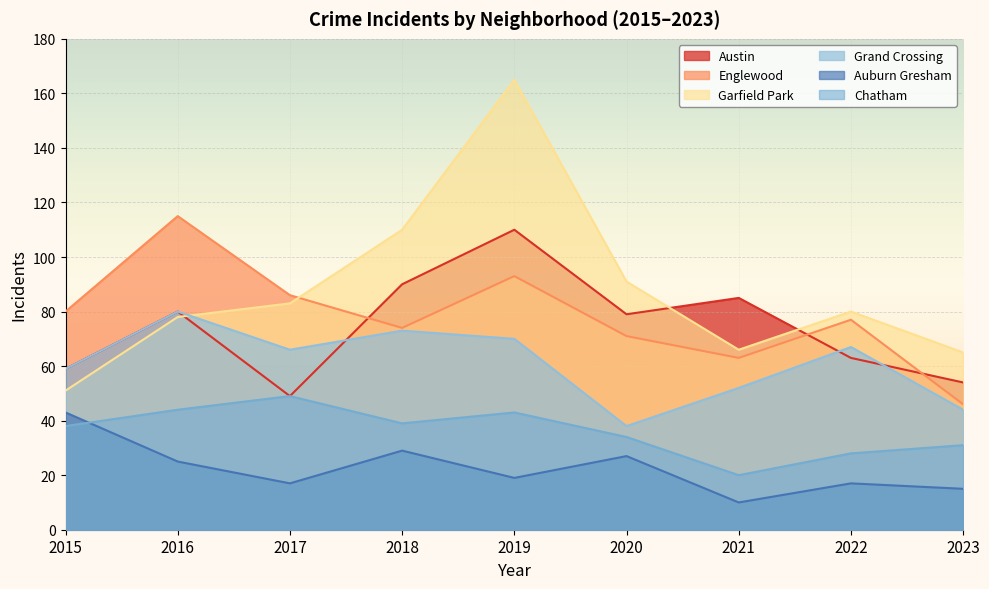

The value of Austin at 2016 is 54. True or false?

False